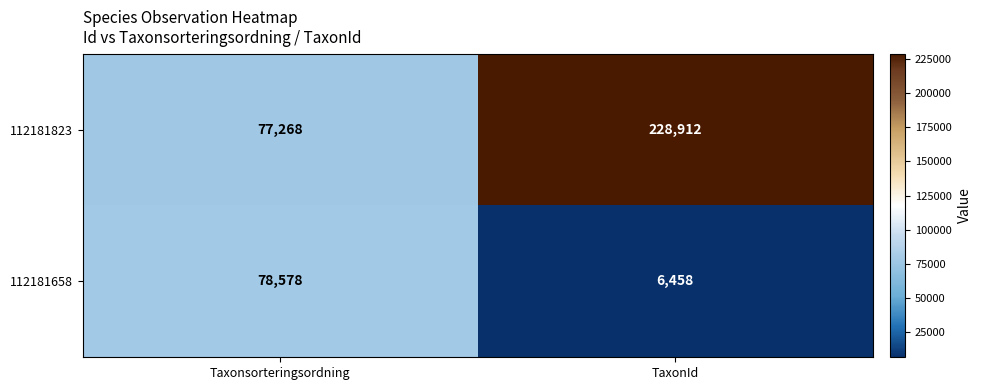

At TaxonId, list the series in order from smallest to largest.

112181658, 112181823